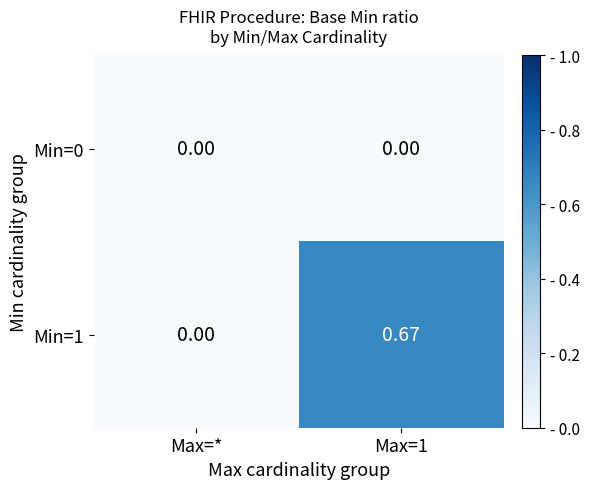

At which label is Min=1 closest to 0?

Max=*